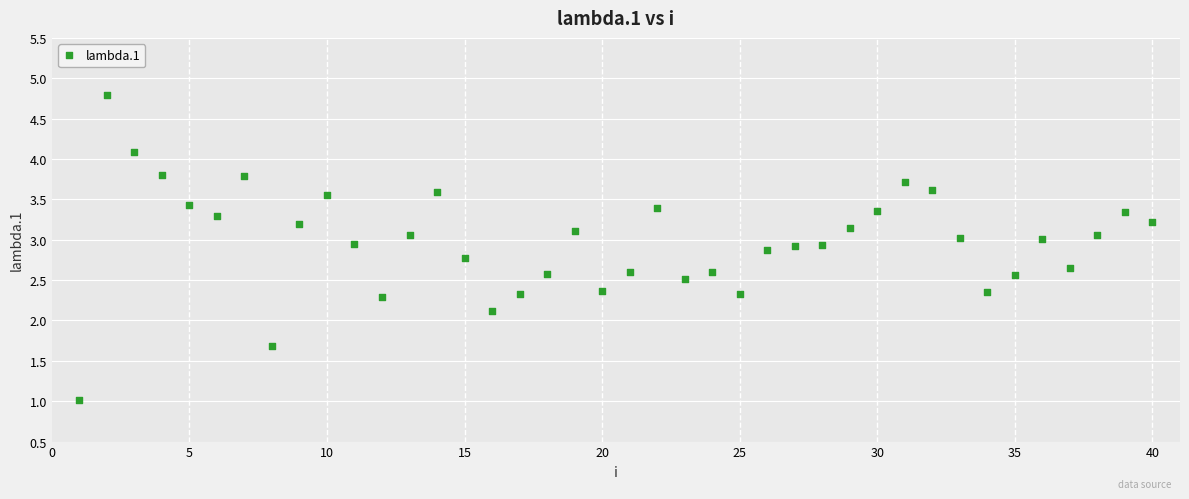

What Y value in the scatter plot is closest to 2?

2.1